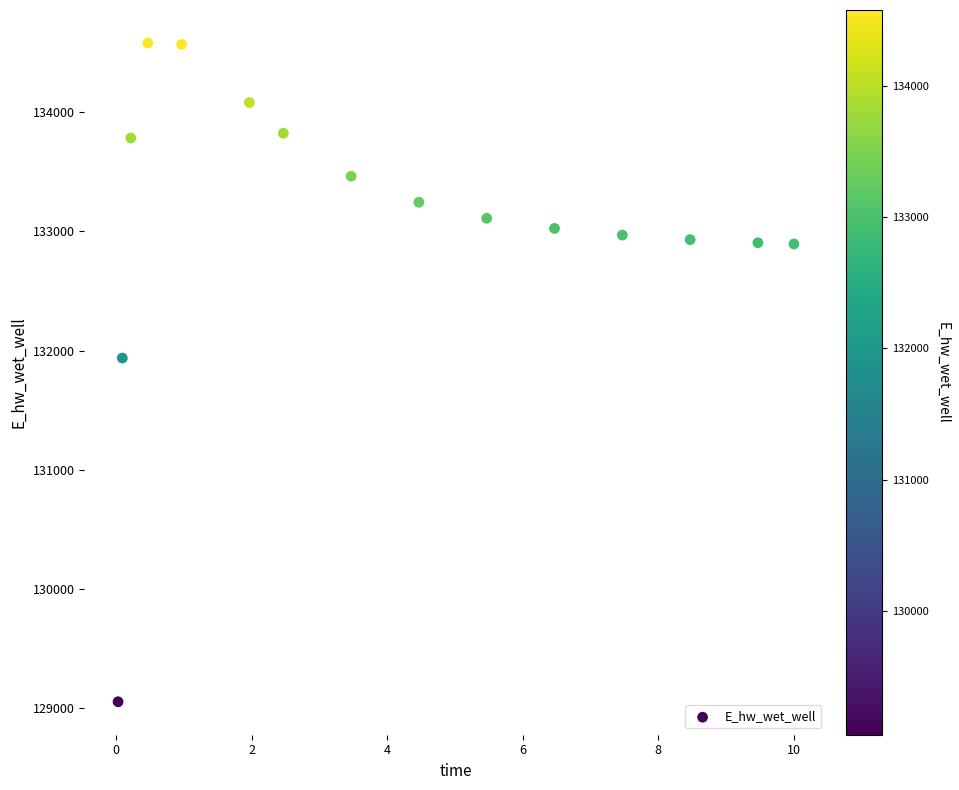

What Y value in the scatter plot is closest to 131817?

131937.8